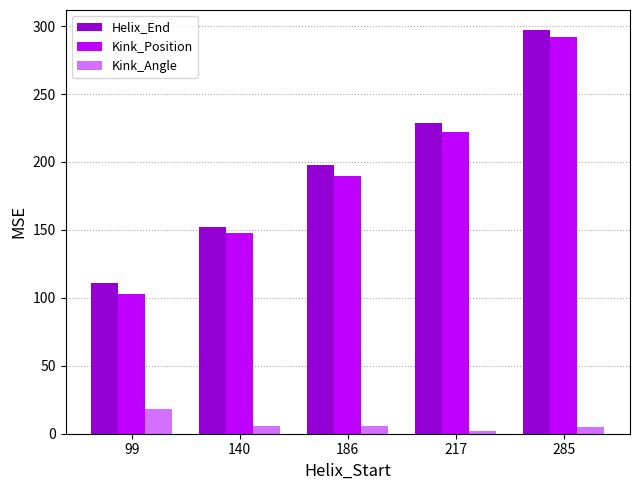

Rank the categories by Kink_Position value from highest to lowest.

285, 217, 186, 140, 99